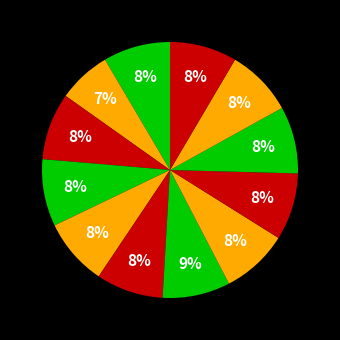

Count the number of slices in the pie.

12